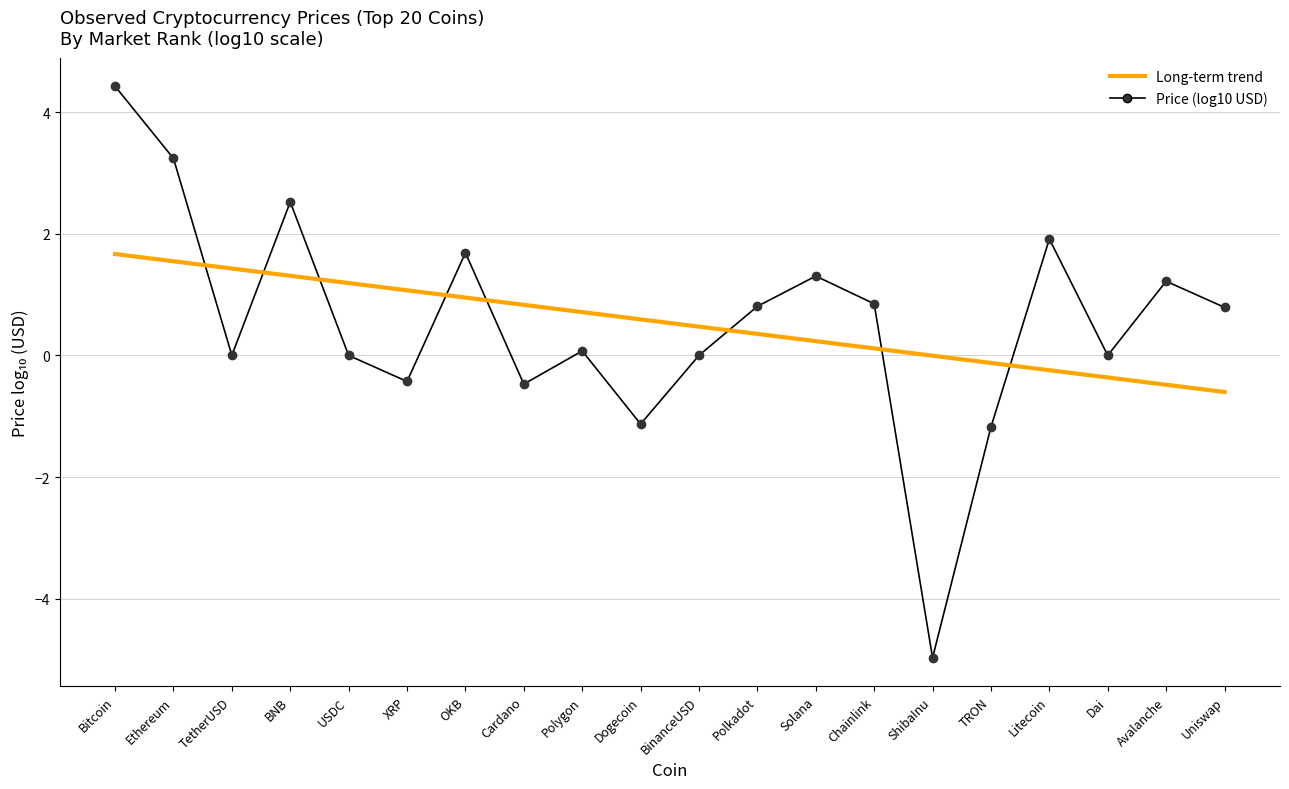

Which category has the highest value across all series?

Bitcoin